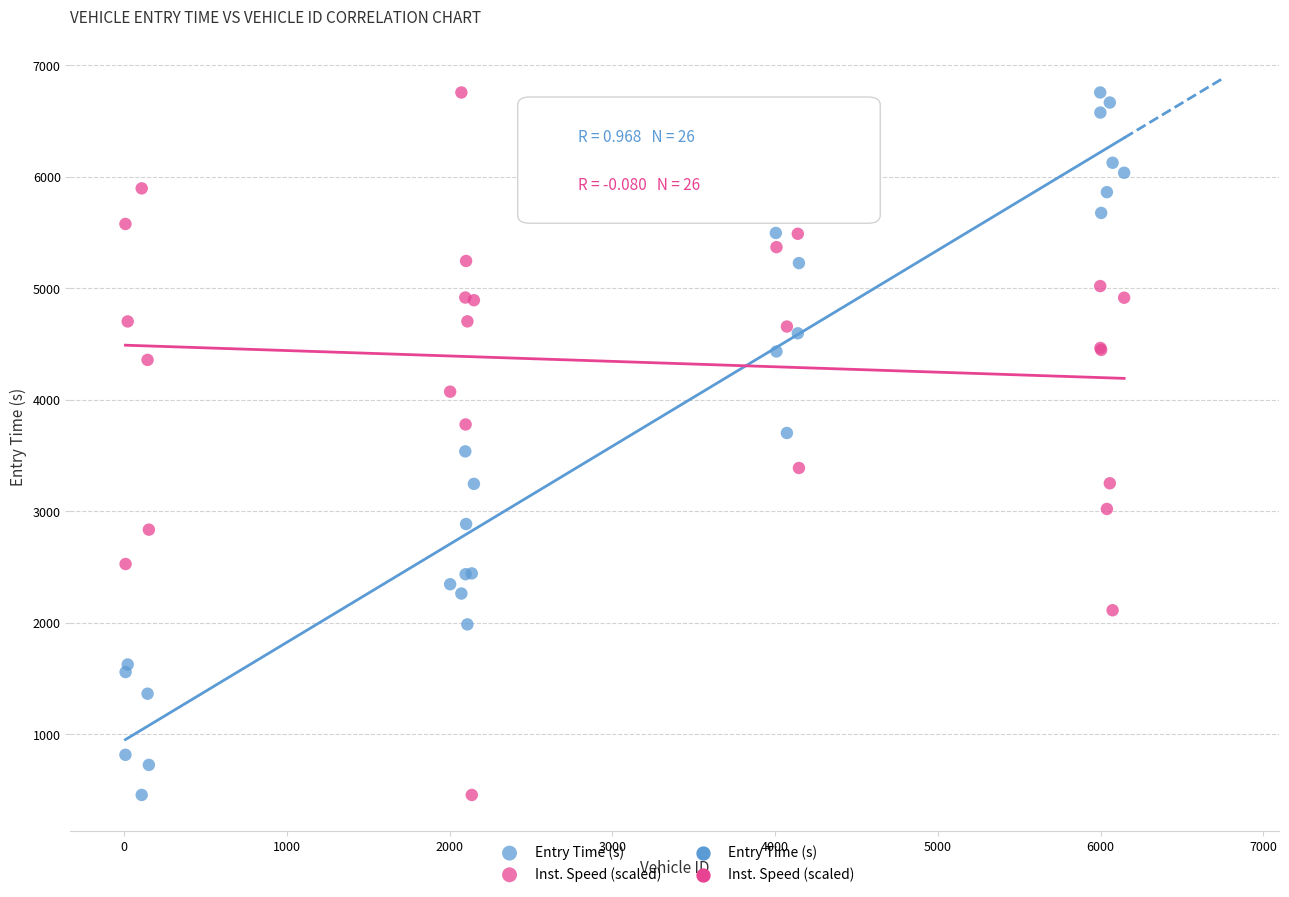

What is the X range (max minus min) for the scatter plot?

6136.0